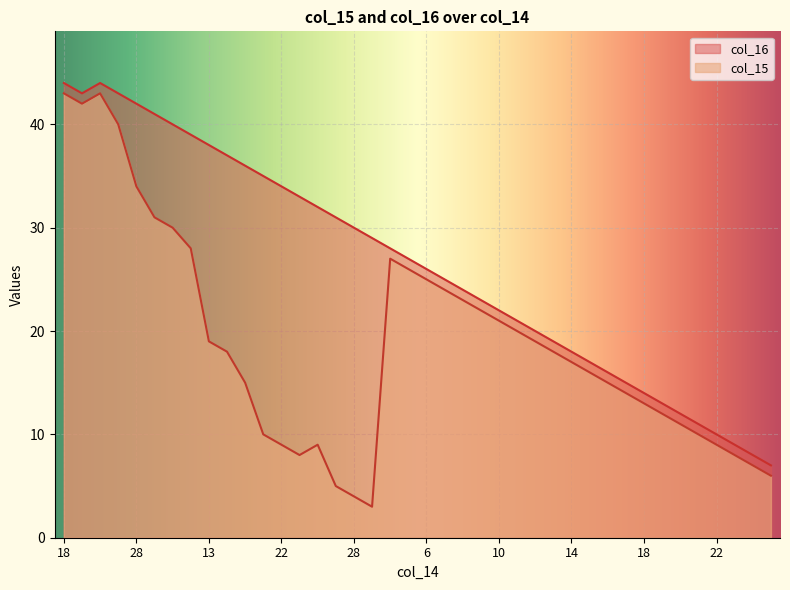

Which series has the largest range (max minus min)?

col_15